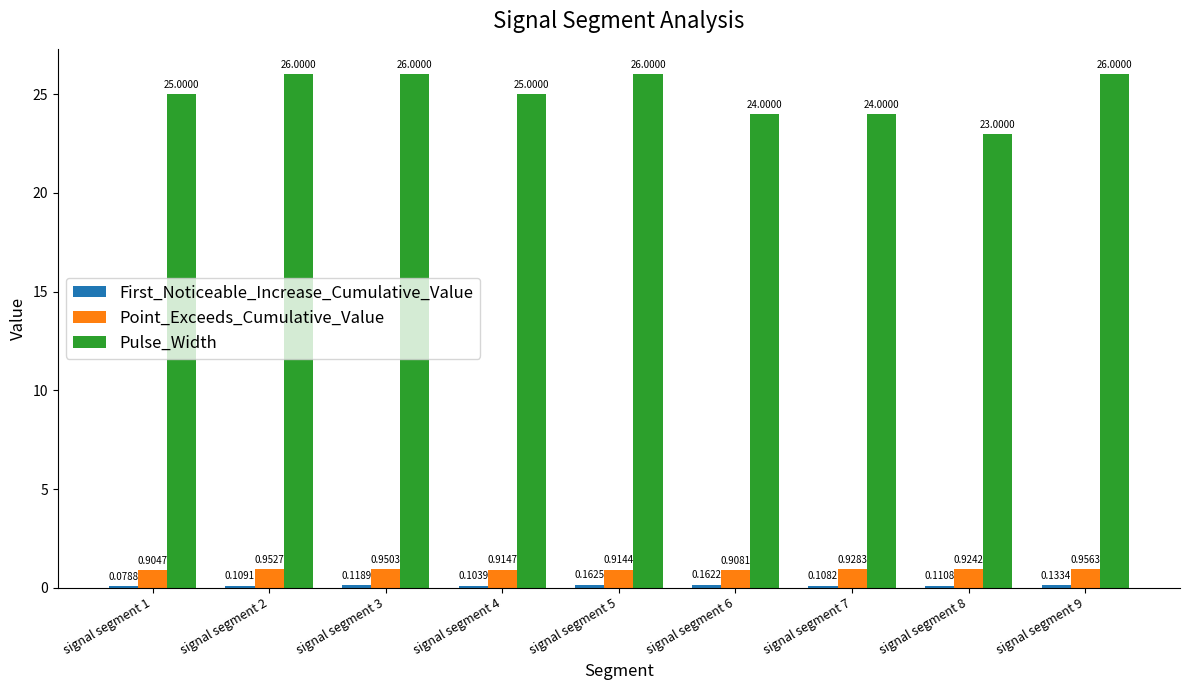

Which series changed the most between signal segment 1 and signal segment 9?

Pulse_Width